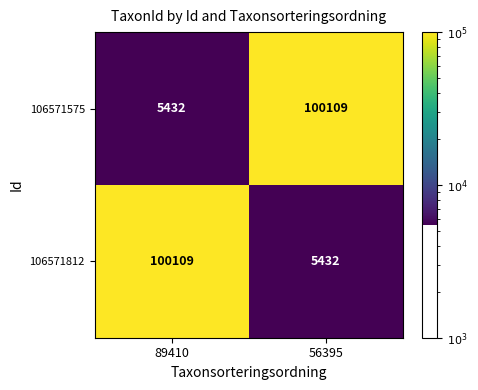

Which category has the highest value in the 106571575 series?

56395